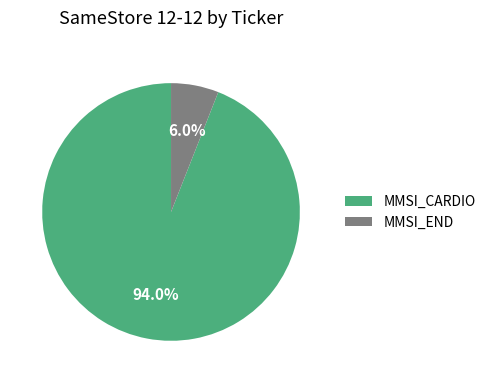

How many segments does this pie chart have?

2